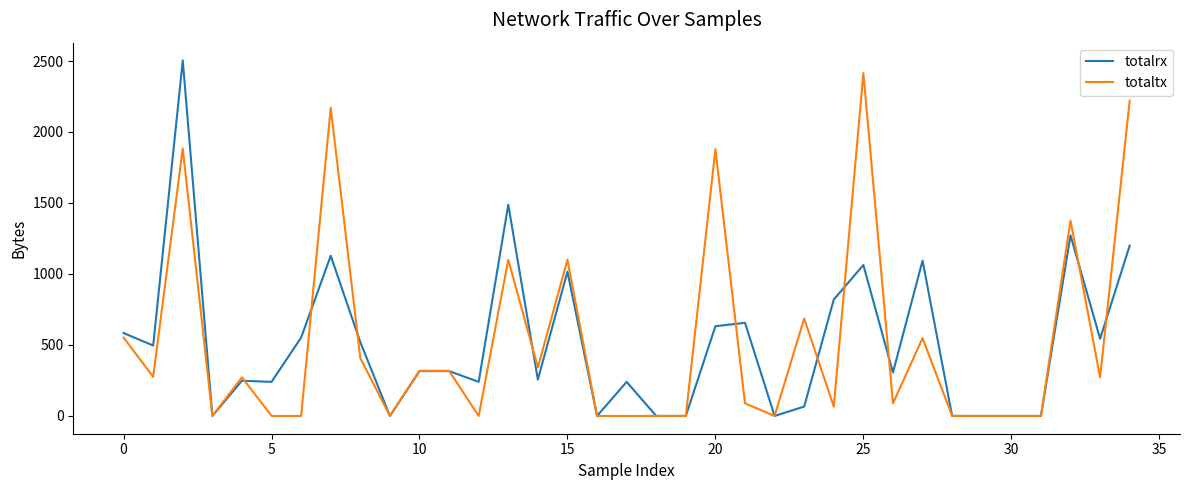

What is the maximum value shown in the chart?

2504